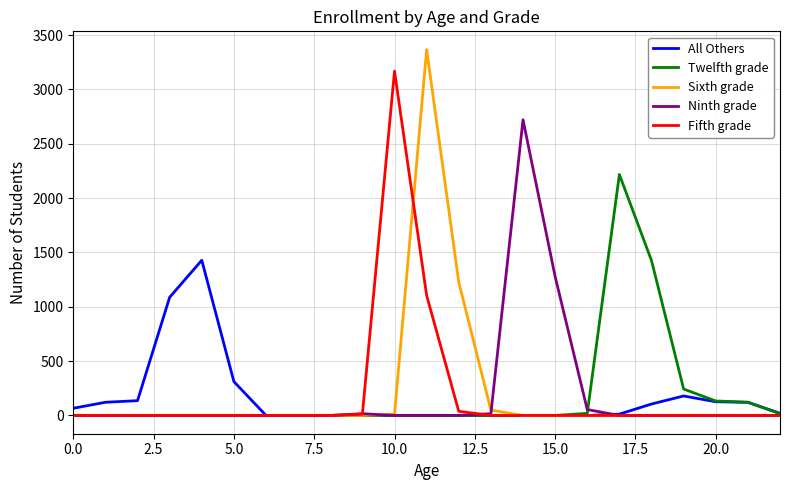

Does the chart have visible grid lines?

Yes